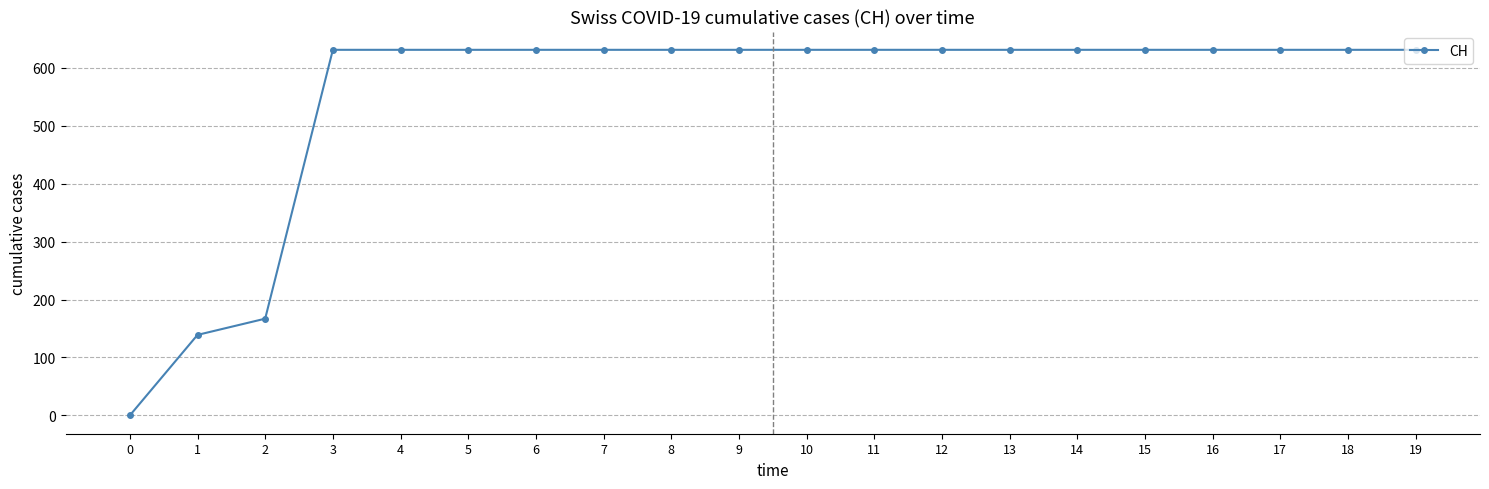

What value does the data have at 17?

631